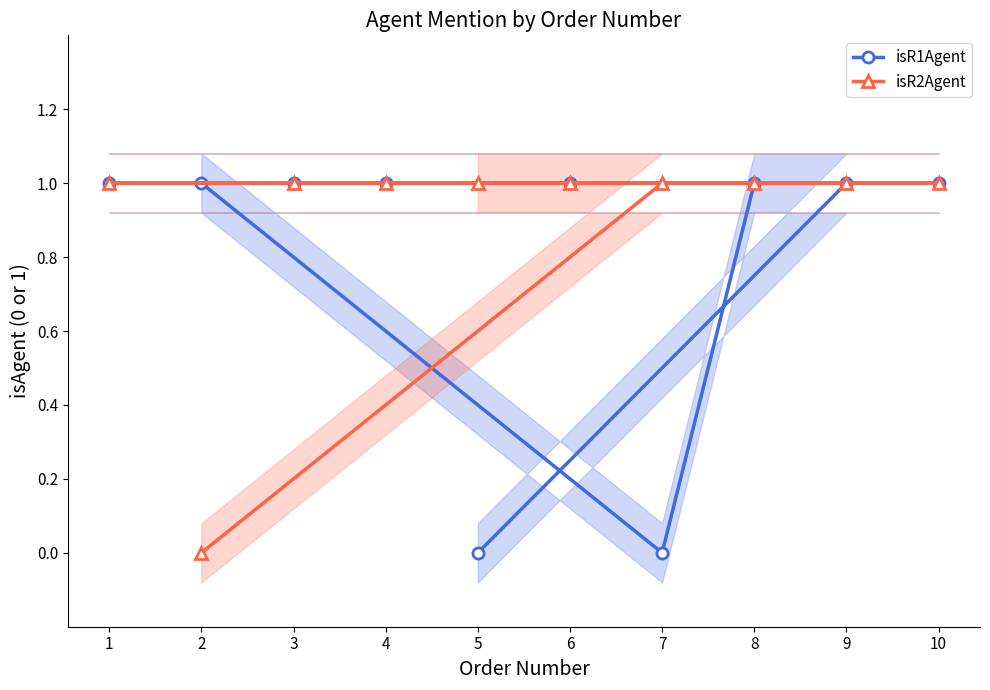

The value of isR1Agent at 1 is 1. True or false?

True